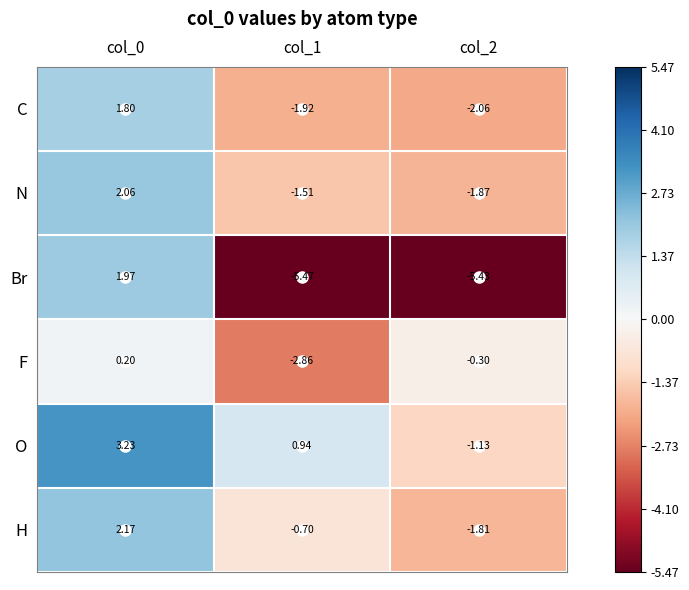

At col_0, list the series in order from smallest to largest.

F, C, Br, N, H, O